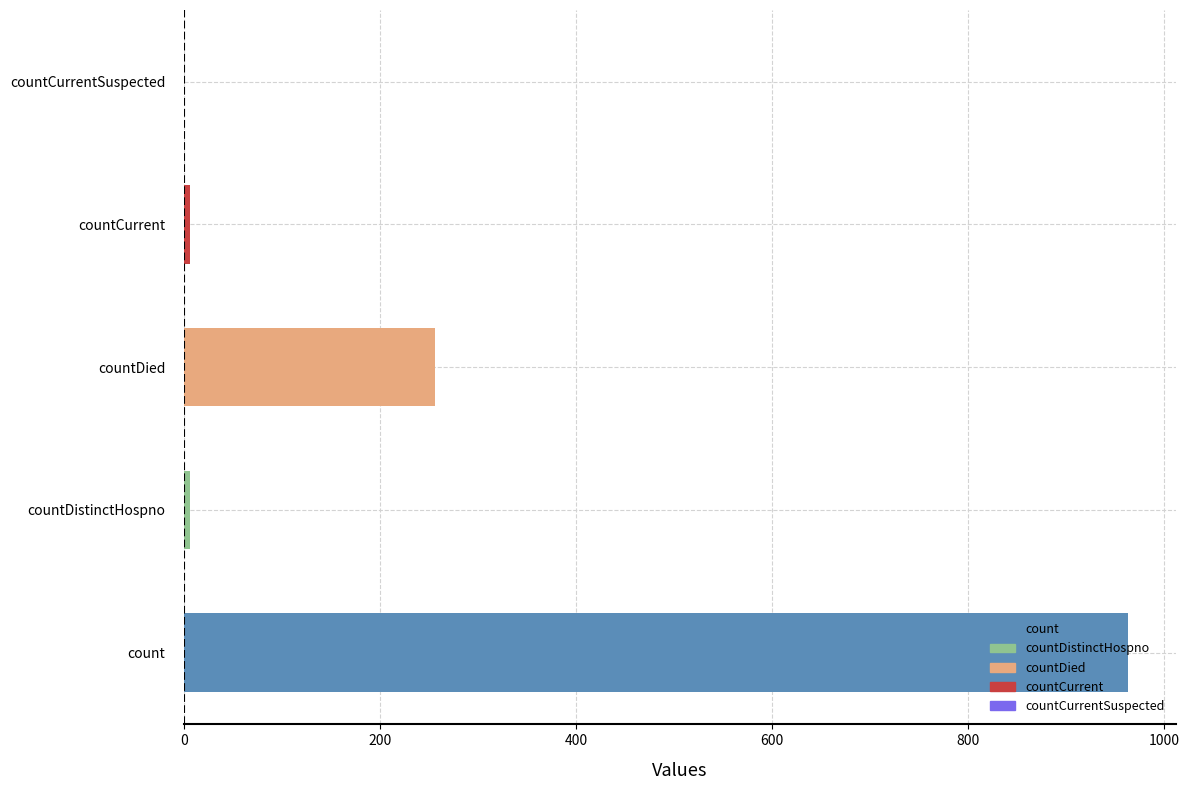

Which category has the lowest value across all series?

countCurrentSuspected